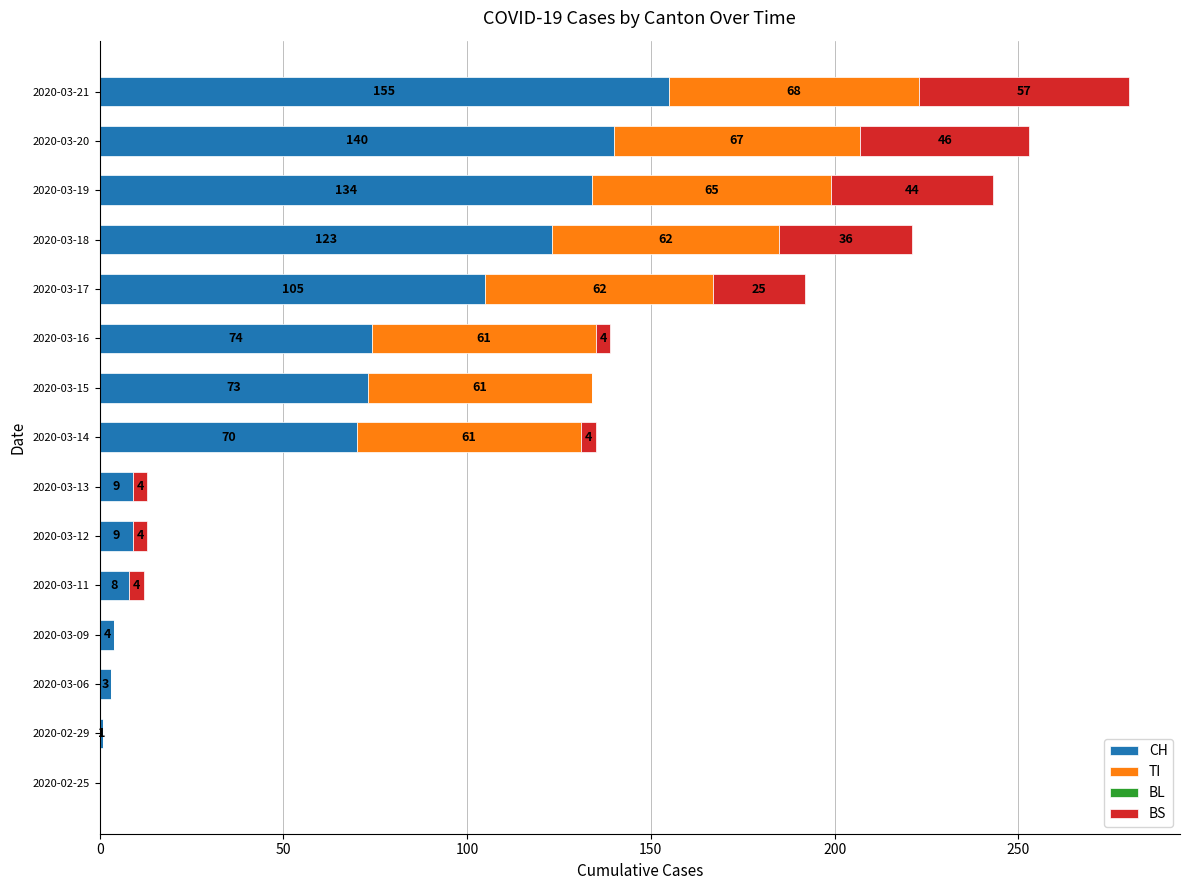

How many series are shown in this chart?

3